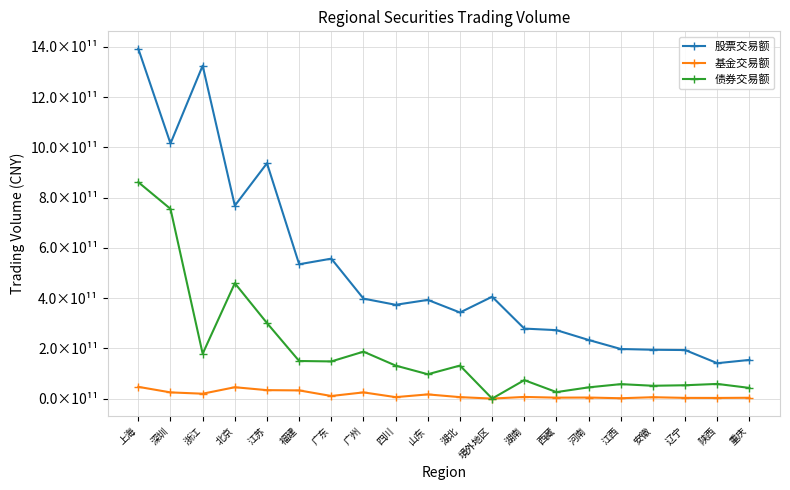

What are all the series names shown in the legend?

股票交易额, 基金交易额, 债券交易额